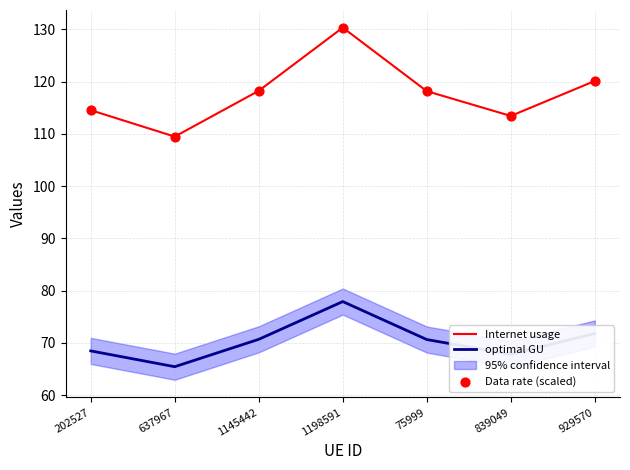

At which category is the sum across all series the highest?

1198591